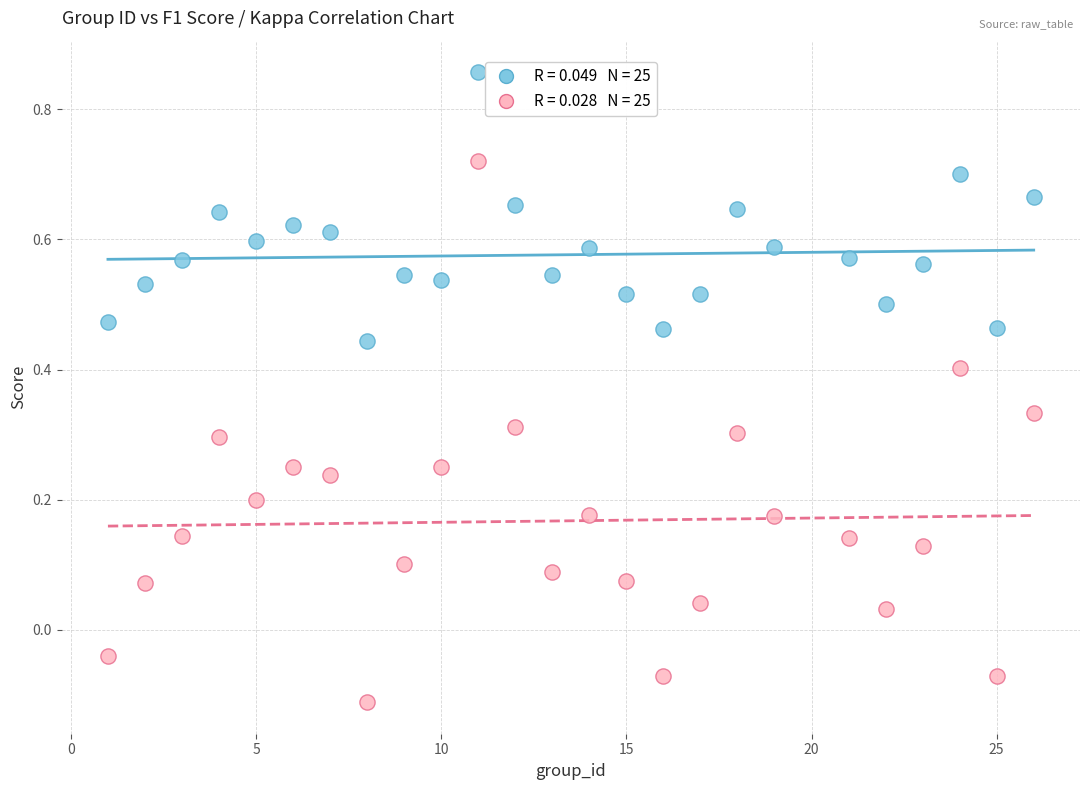

Across all data points, what is the range of Y values (max minus min)?

1.0